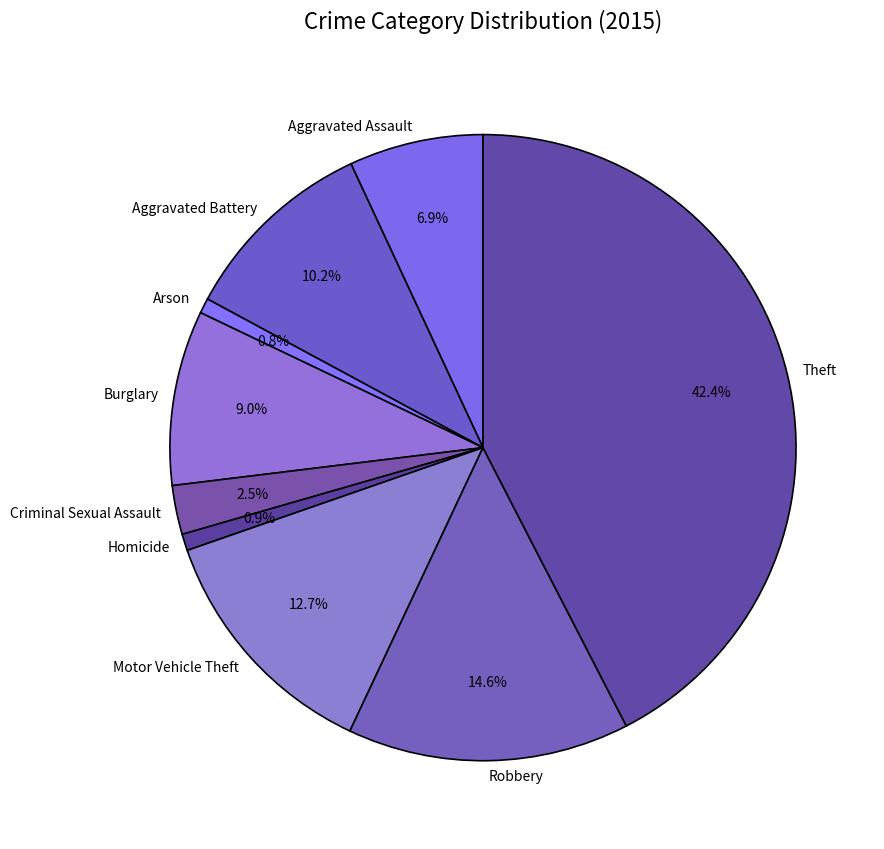

Is there any slice that represents more than half of the pie?

No